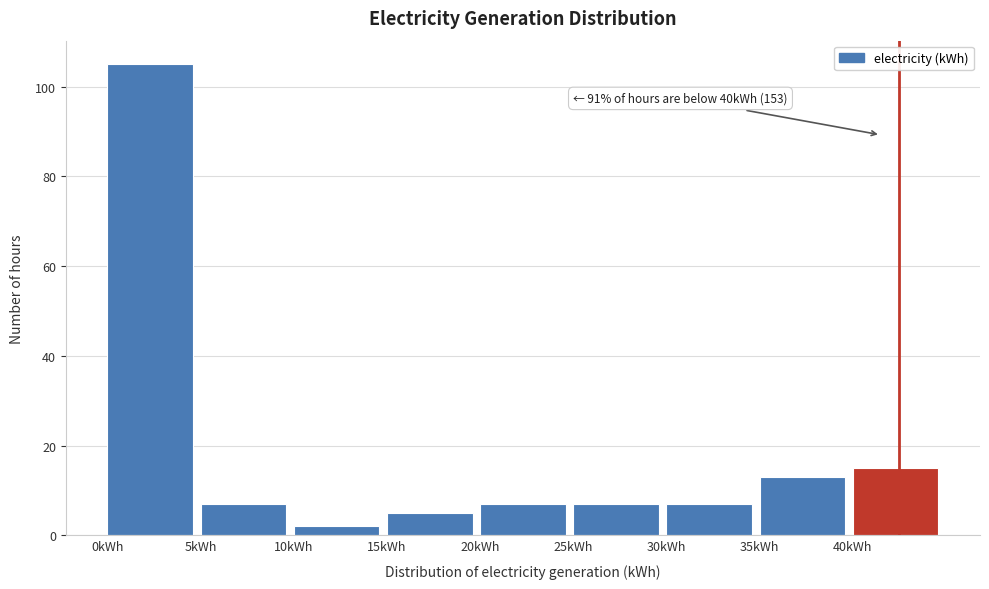

Over which range of the x-axis is the bar tallest?

0 to 5